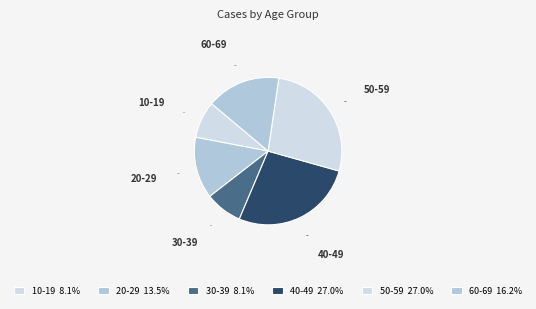

What is the total percentage of 30-39 and 60-69?

24.3%